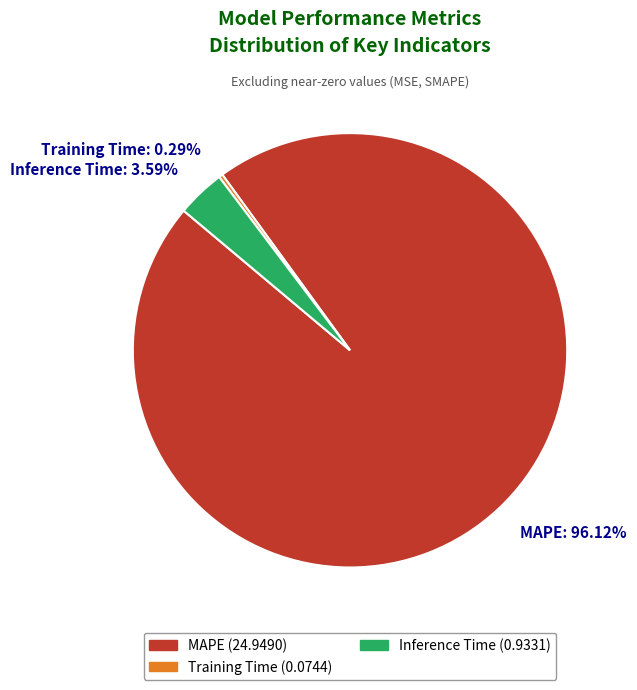

Which slice is the largest?

MAPE